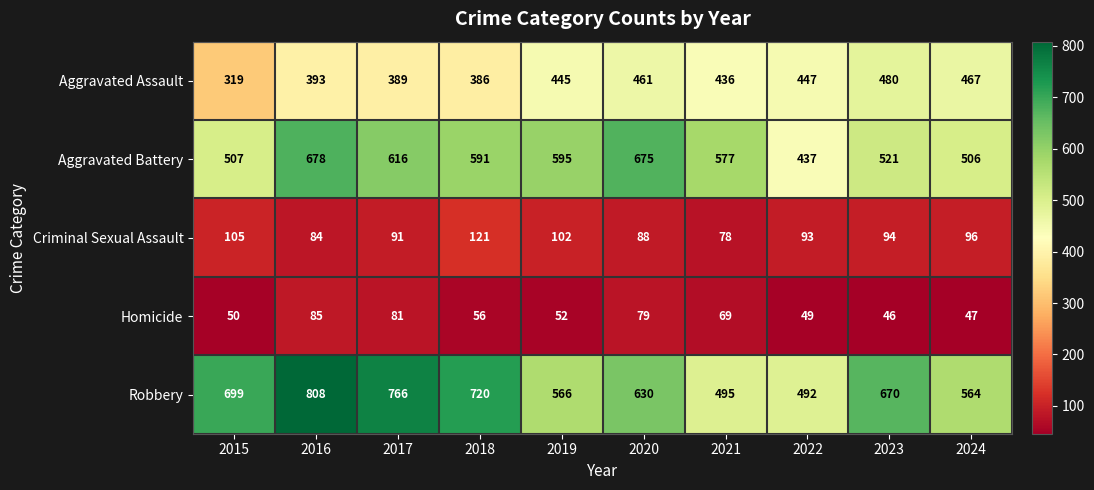

What is the difference between the highest and lowest values at 2015?

649